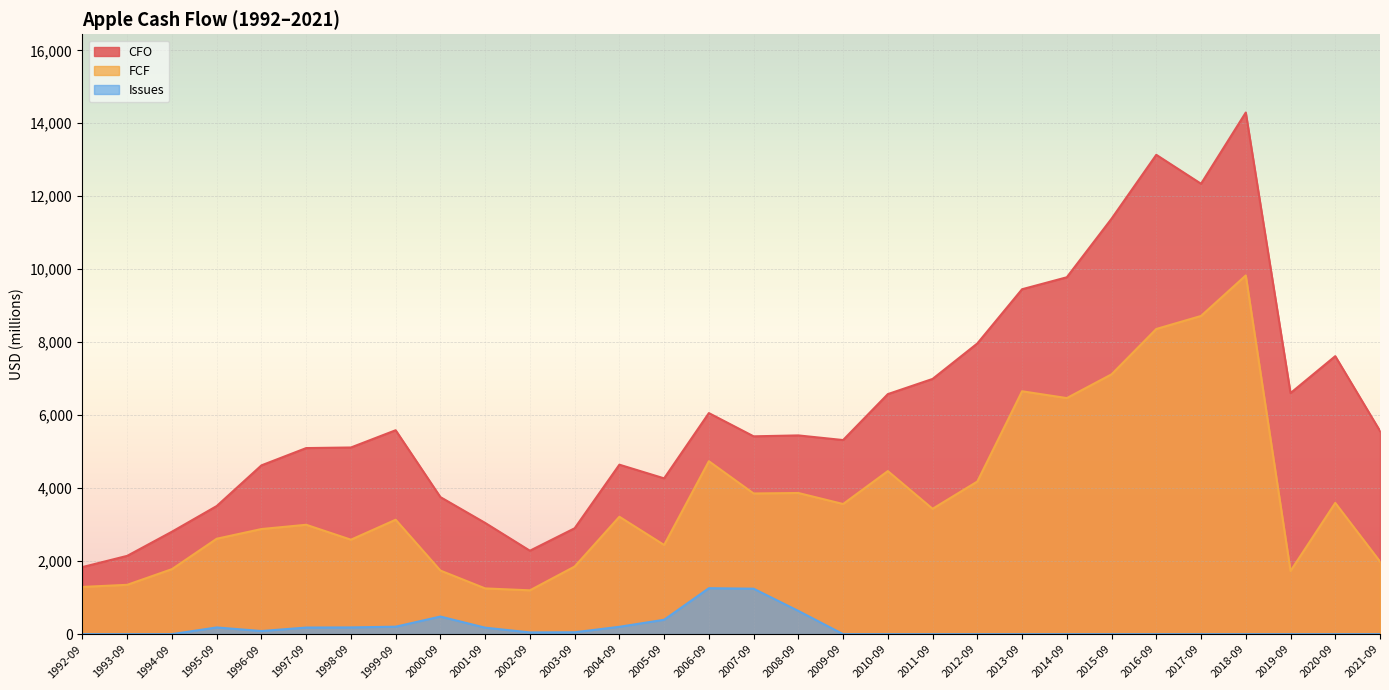

Which has a higher value, 2016-09 or 1997-09?

2016-09